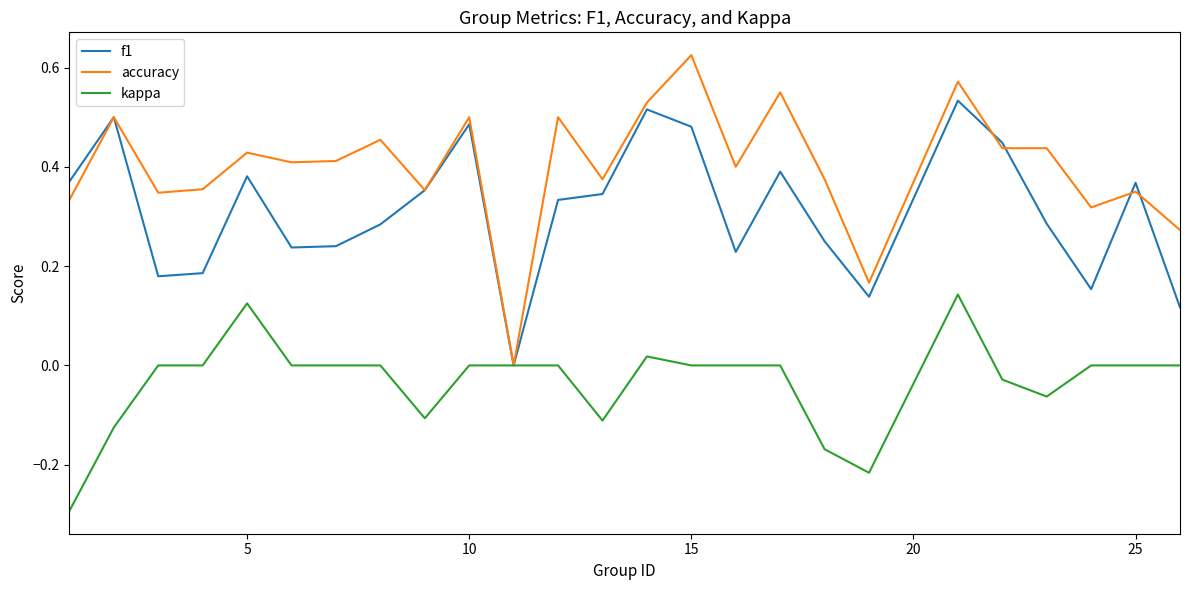

What is the minimum value shown in the chart?

-0.3